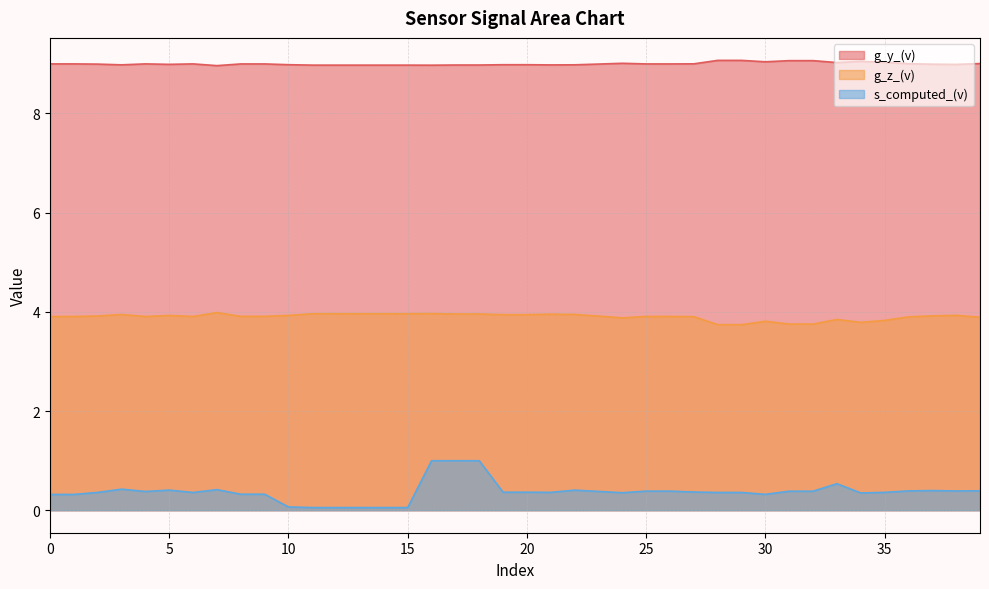

True or false: g_z_(v) has a value of 3.9 at 27.

True